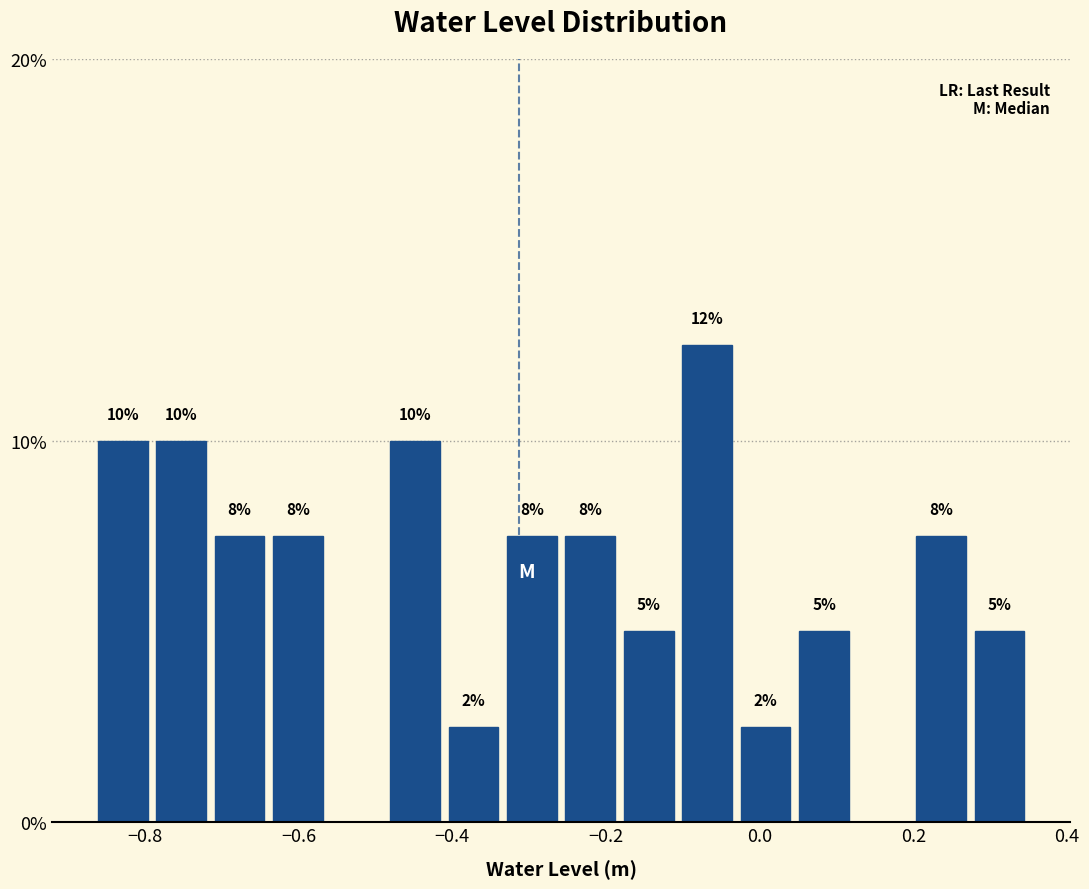

Read against the x-axis, roughly where is the centre of the tallest bar?

-0.06